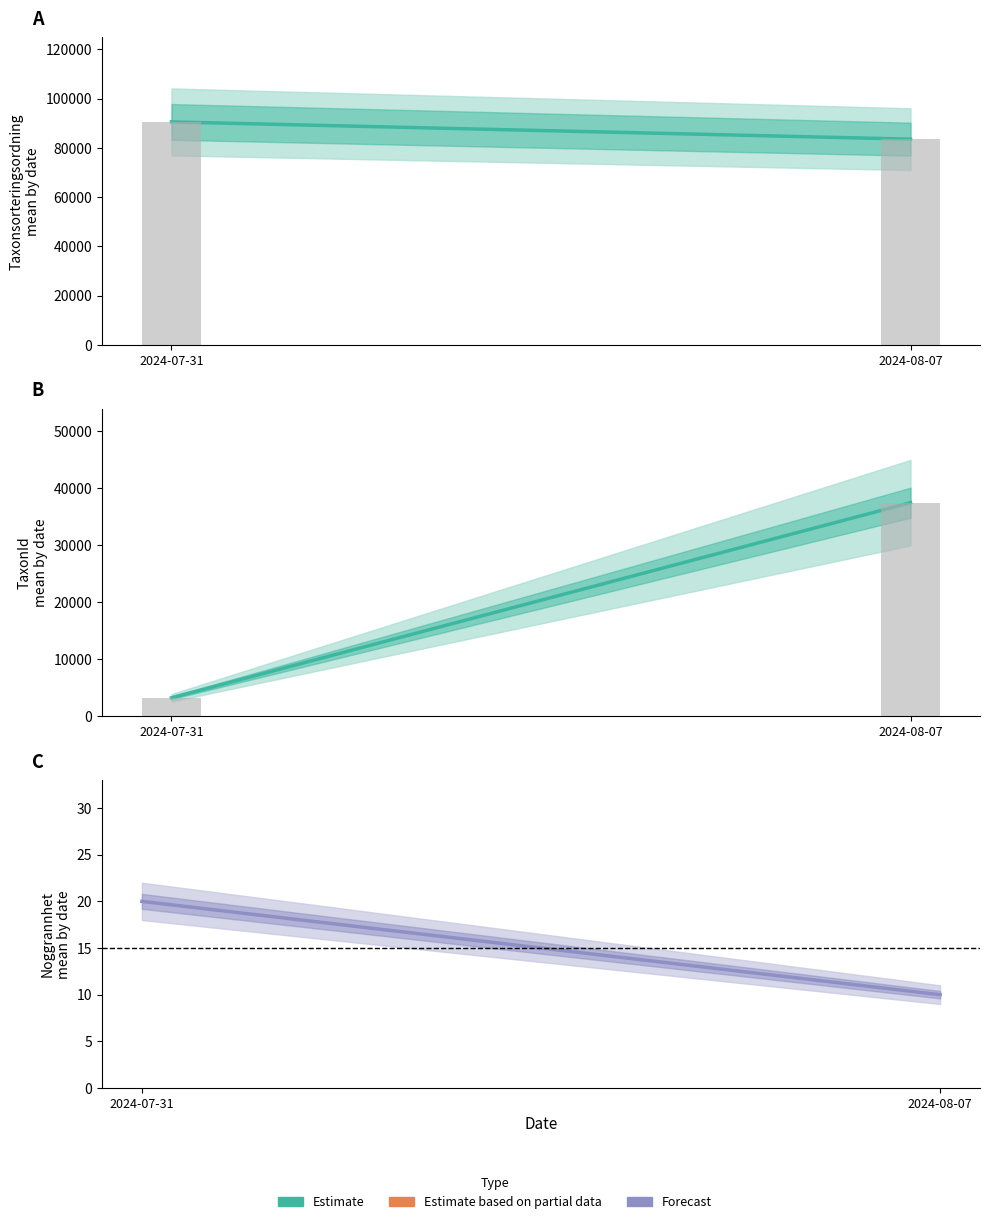

Reading left to right, transcribe all the data shown in this chart.

Taxonsorteringsordning: 90567	83562
Bar: 3277	37456
TaxonId: 3277	37456
Noggrannhet: 20	10
Reference line: 15	15